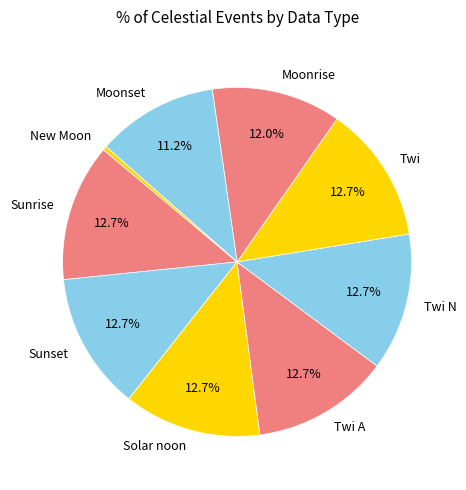

To the nearest percent, what is the combined percentage of Sunrise and Twi A?

25%